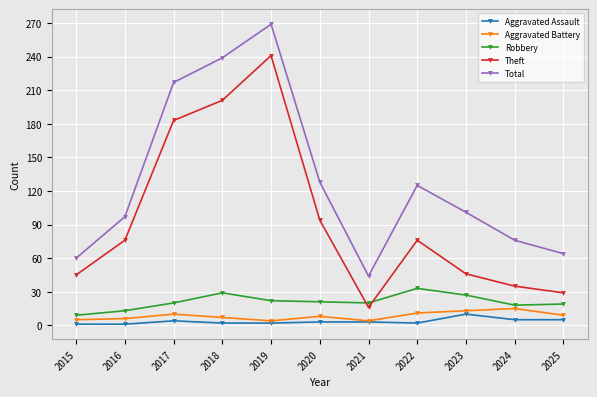

What is the minimum value shown in the chart?

1